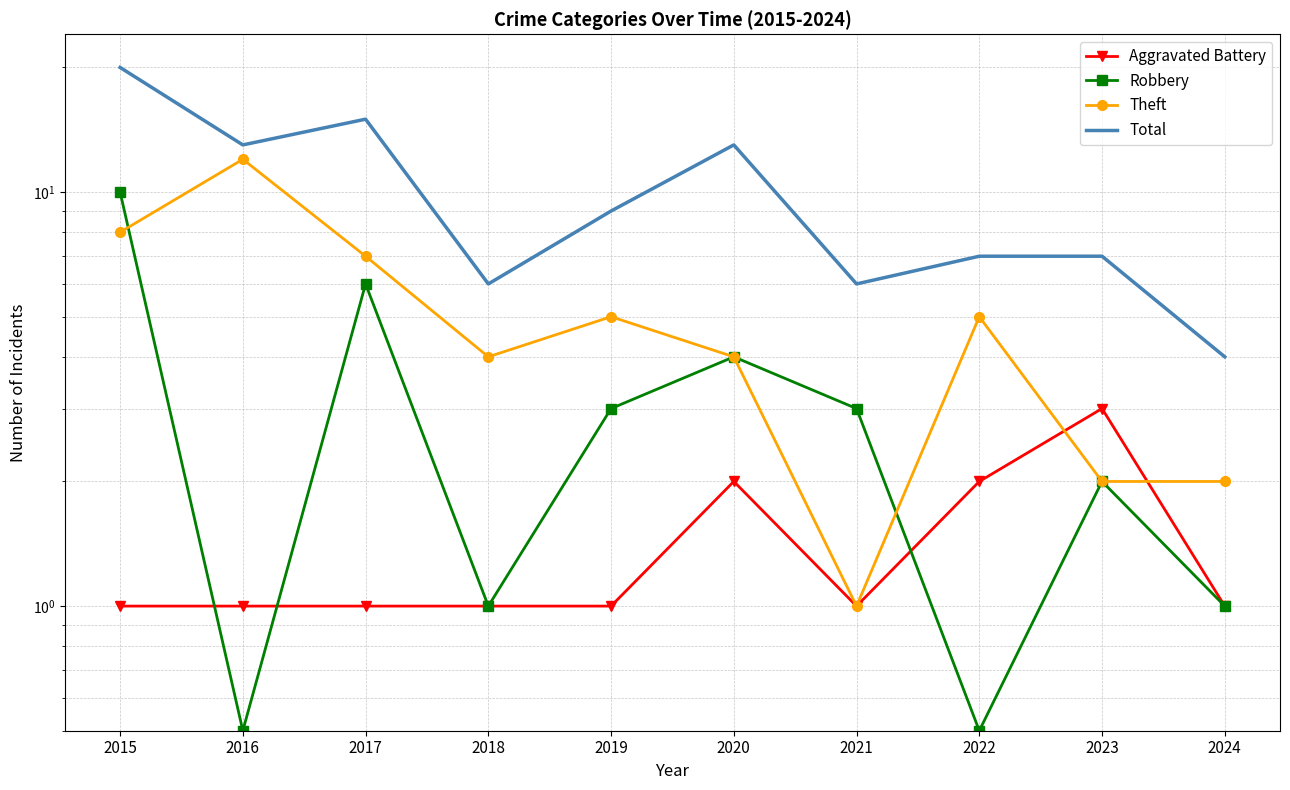

At which label is Total closest to 12?

2016